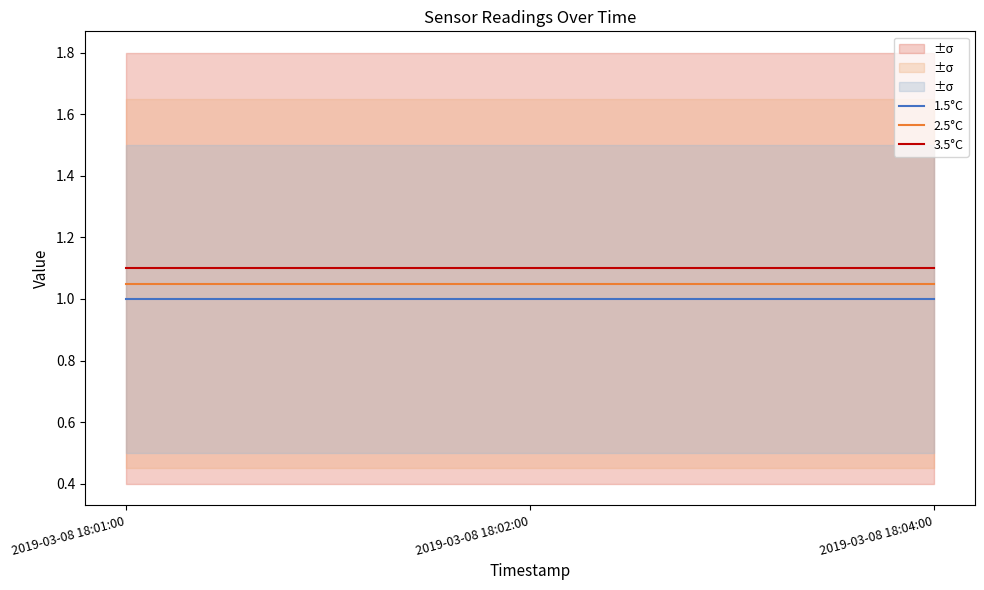

Which series has the largest total across all categories?

3.5°C